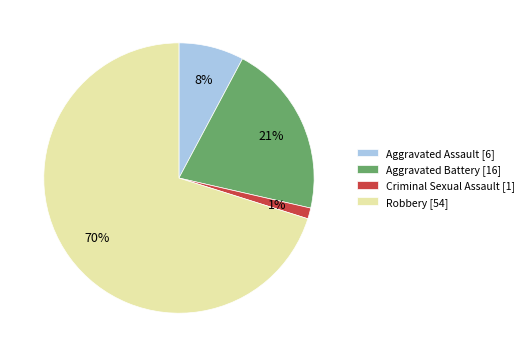

Between Criminal Sexual Assault [1] and Aggravated Battery [16], which is larger?

Aggravated Battery [16]